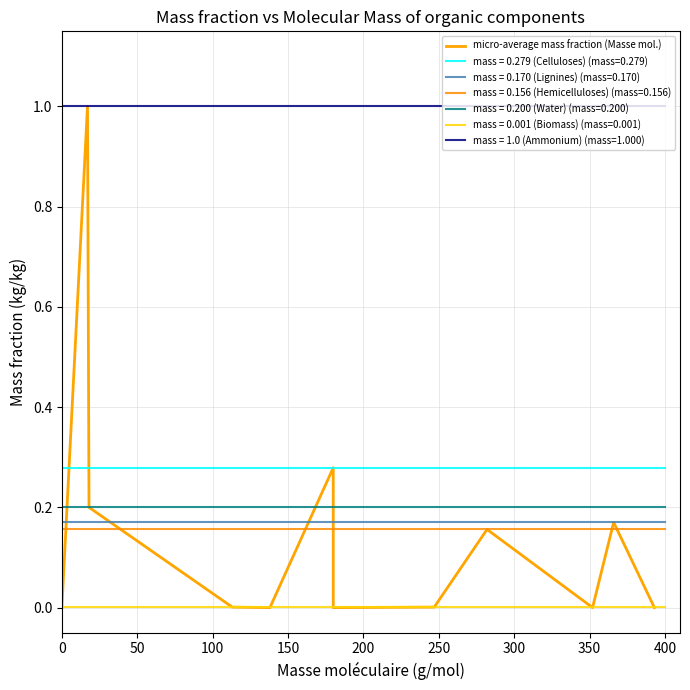

Does the chart have visible grid lines?

Yes